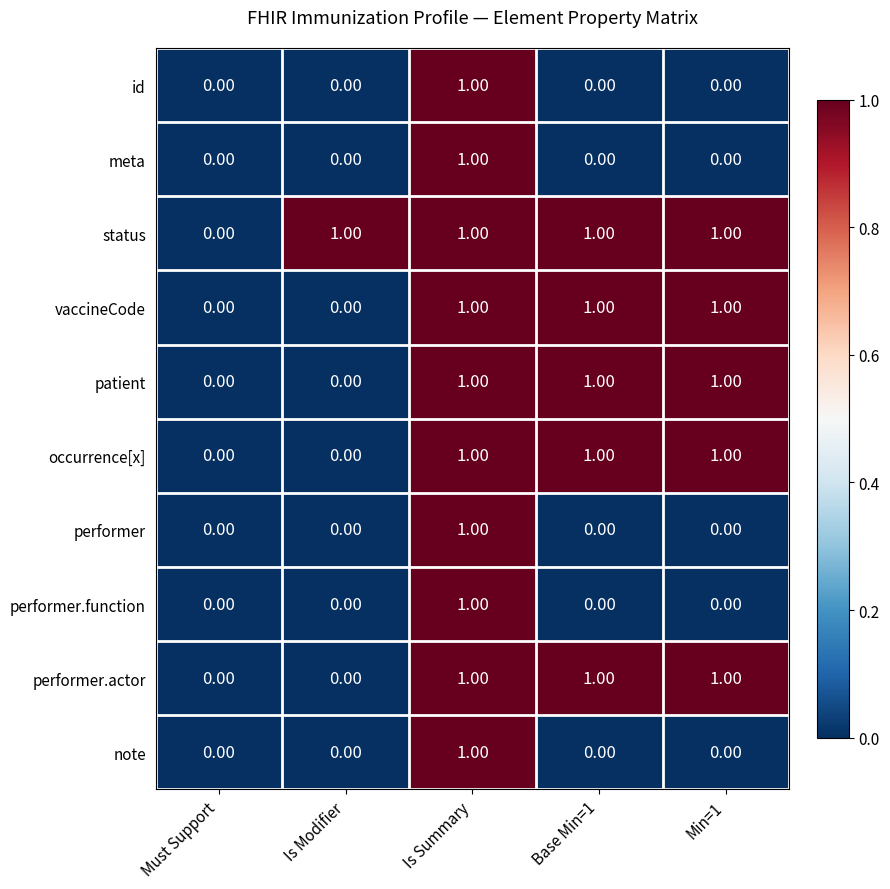

What is the spread (max minus min) of values at Base Min=1?

1